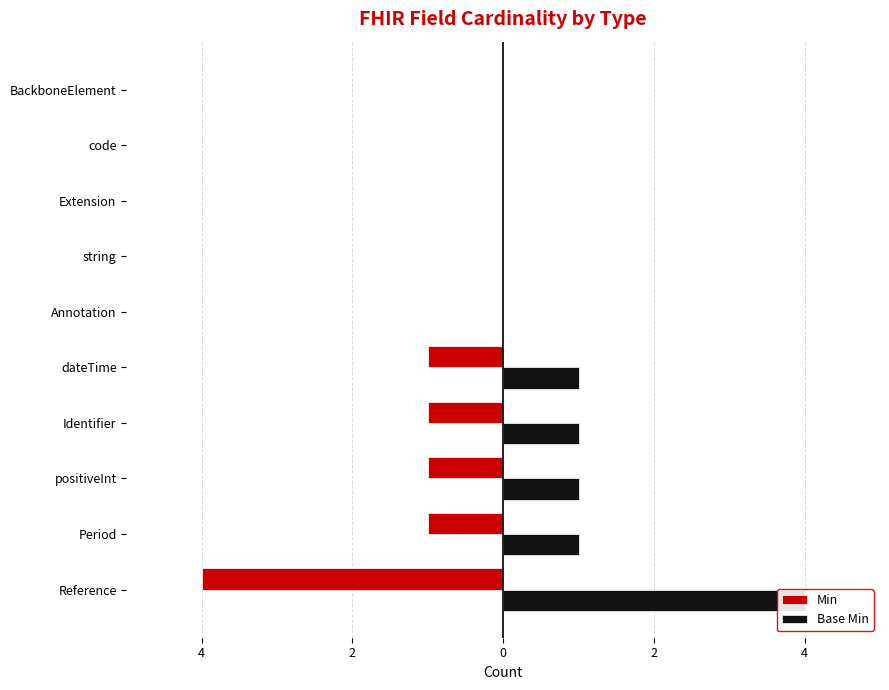

How many values in Base Min are above zero?

5